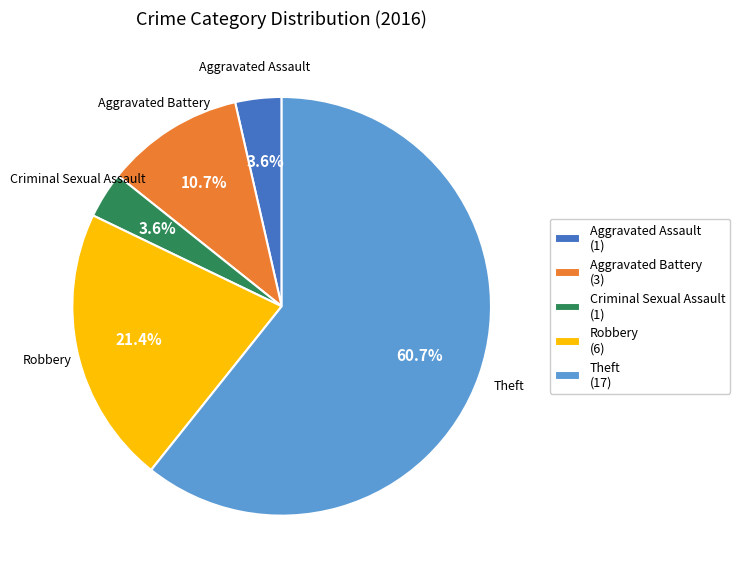

Which category accounts for the majority?

Theft